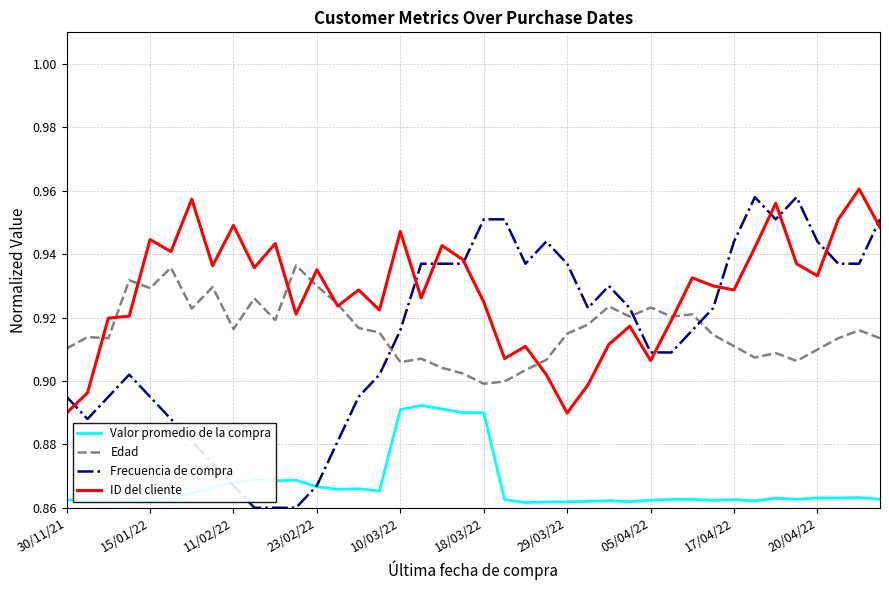

What are all the series names shown in the legend?

Valor promedio de la compra, Edad, Frecuencia de compra, ID del cliente